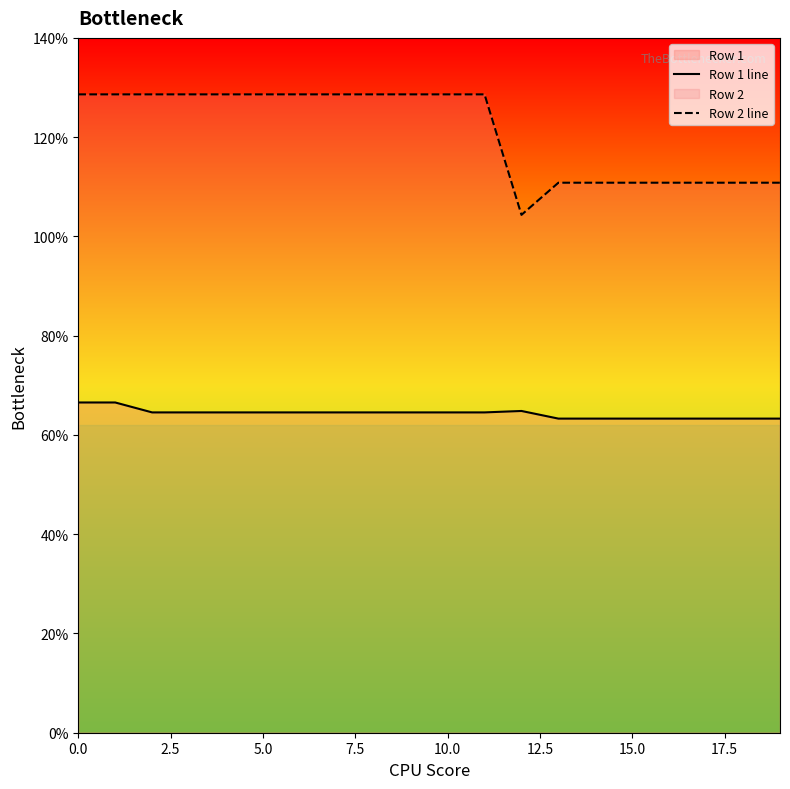

What is the value of the Row 1 line point at the 9th from the left?

64.5